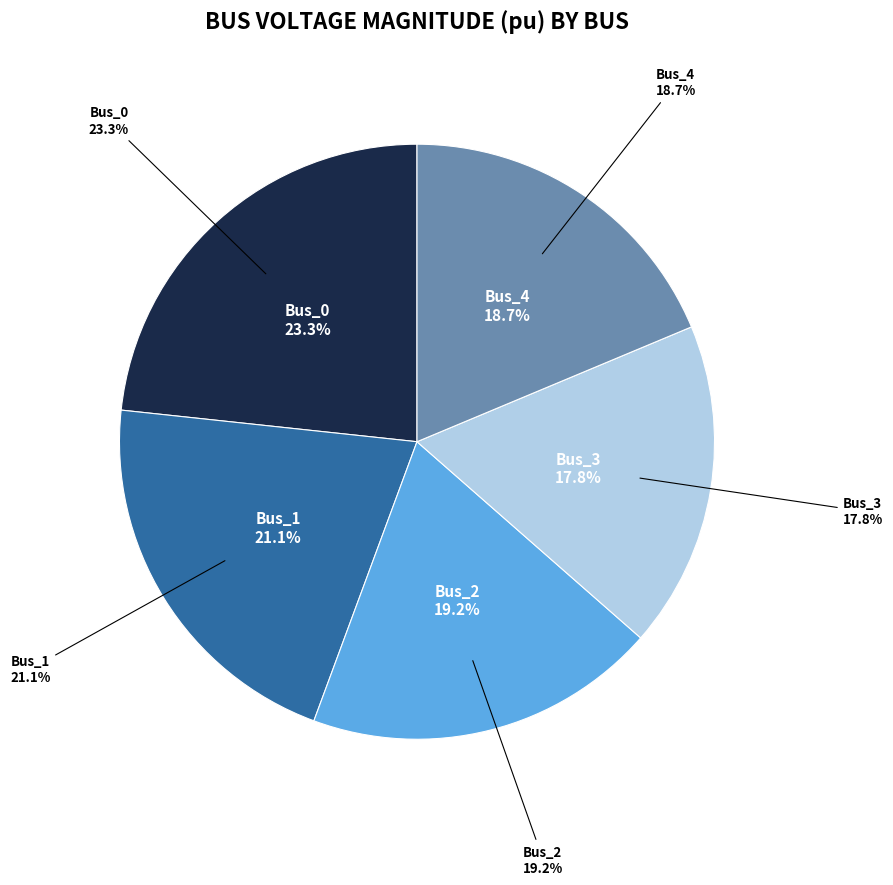

To the nearest percent, what is the combined percentage of Bus_0 and Bus_4?

42%